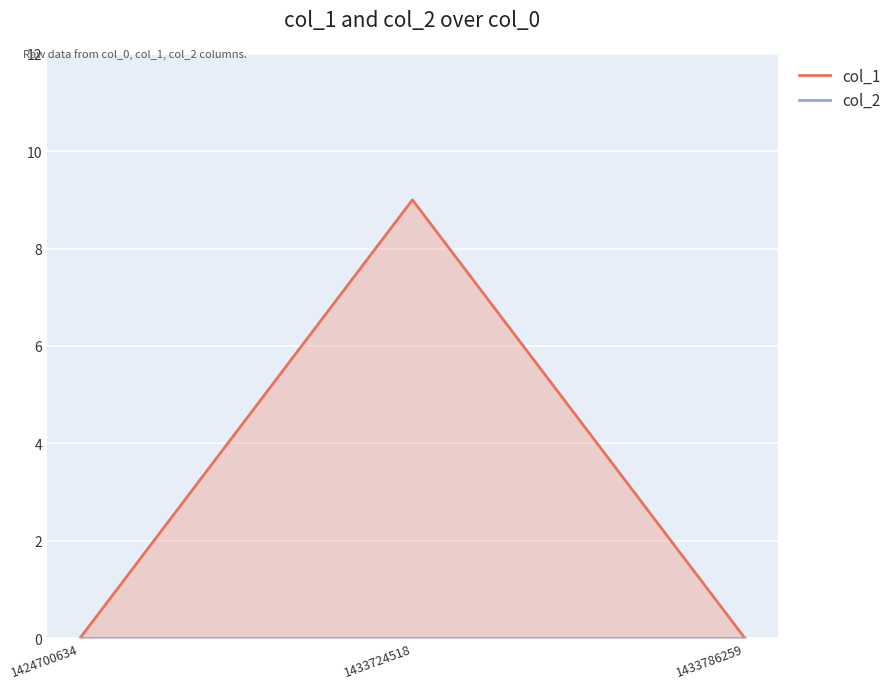

At which category is the sum across all series the highest?

1433724518